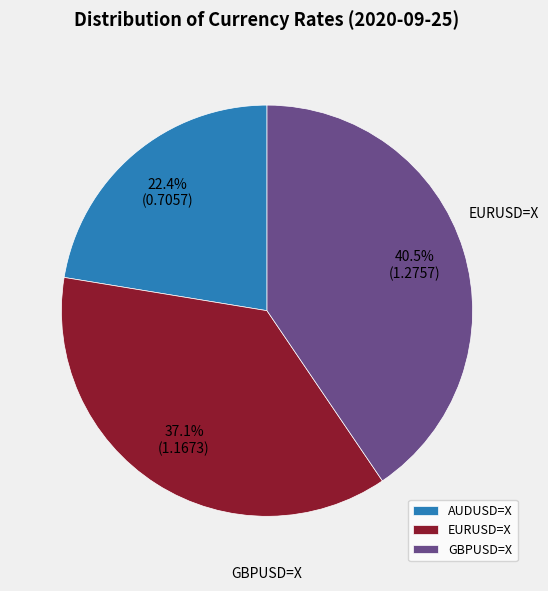

What is the largest slice in the pie chart?

GBPUSD=X